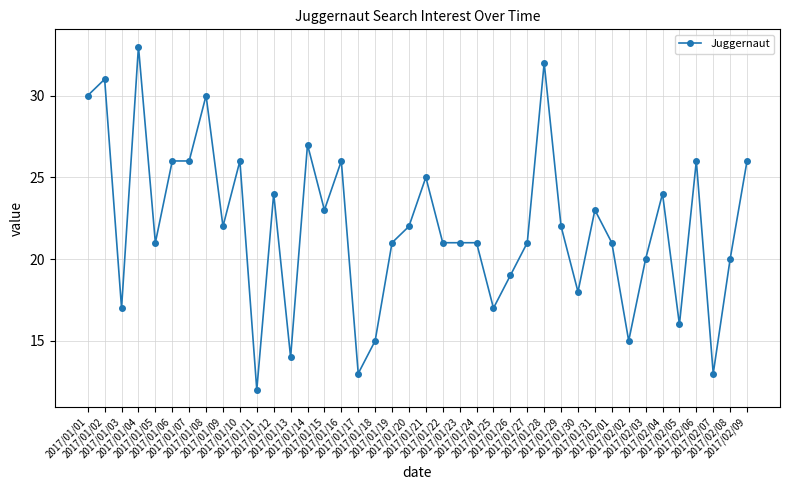

At which category does the data reach its first local peak?

2017/01/02